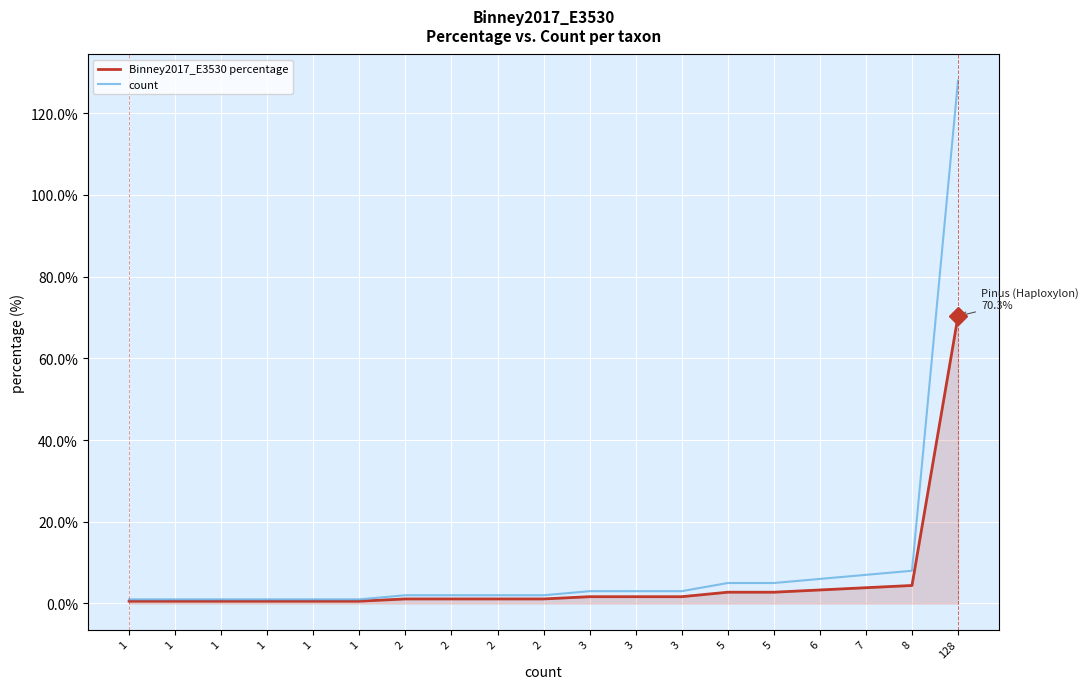

True or false: count and Binney2017_E3530 percentage intersect in this chart.

False